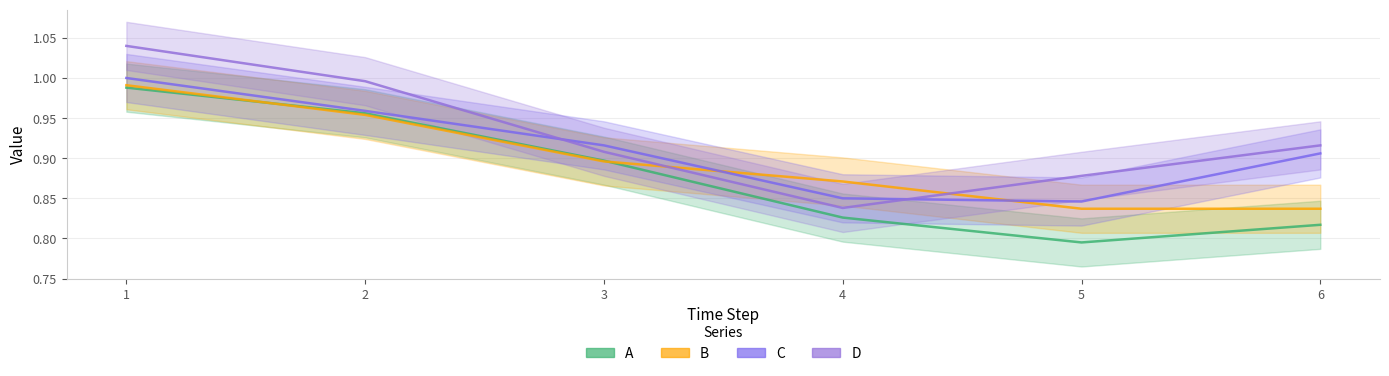

At which label is B closest to 0?

5